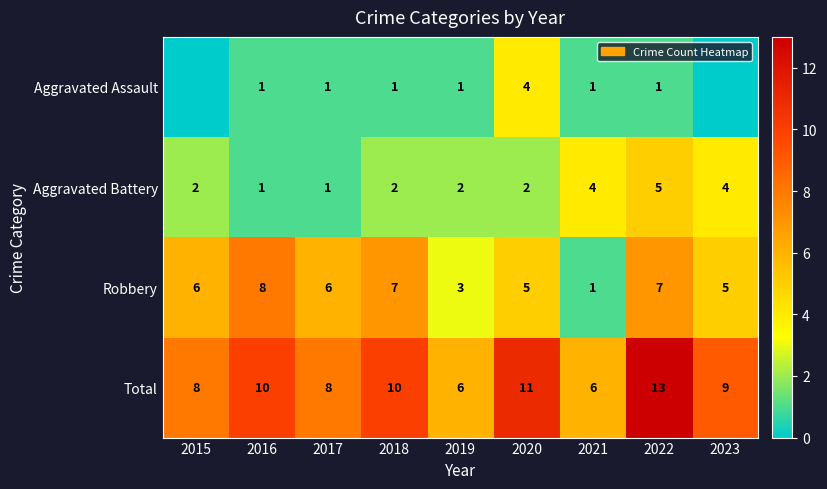

At which category is the sum across all series the highest?

2022